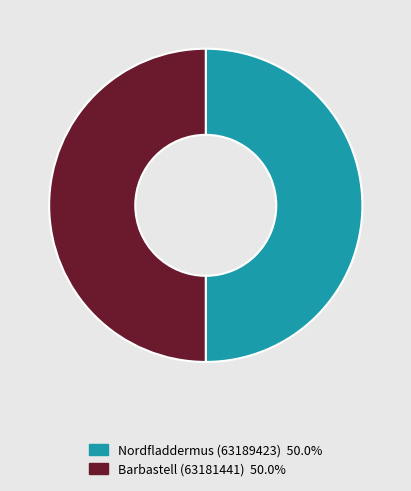

Is it true that Nordfladdermus (63189423) is 50% of the pie?

True